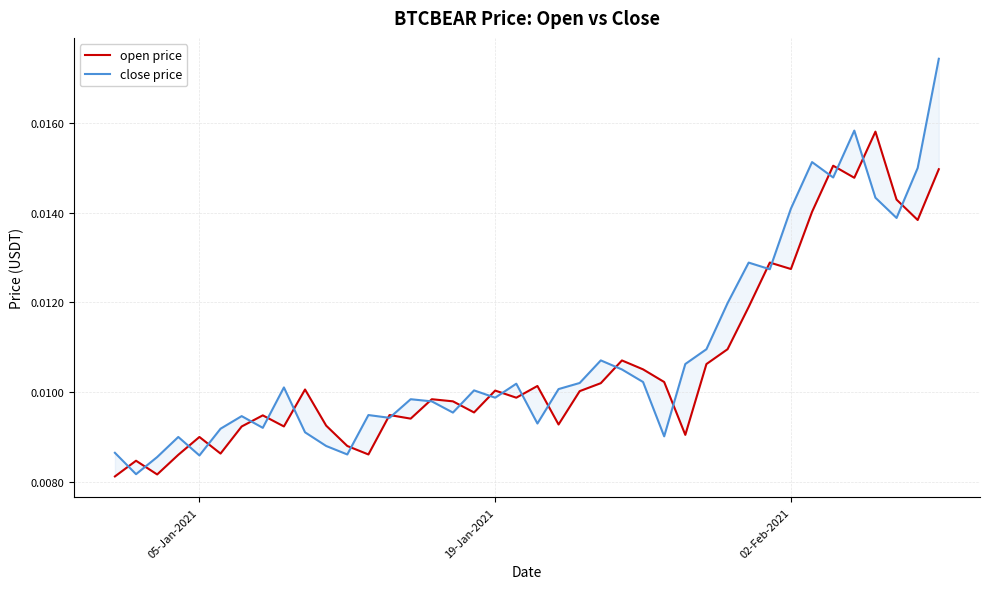

List the series in order of their overall mean, lowest first.

open price, close price